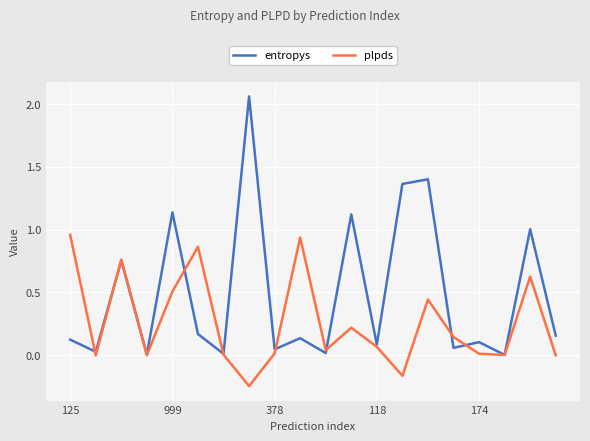

True or false: plpds and entropys intersect in this chart.

True